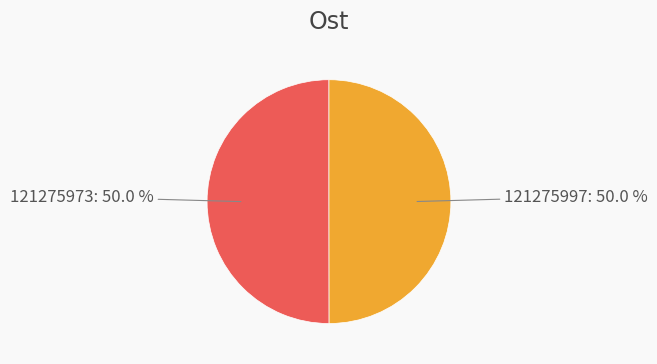

To the nearest percent, what percentage of the pie is 121275973?

50%